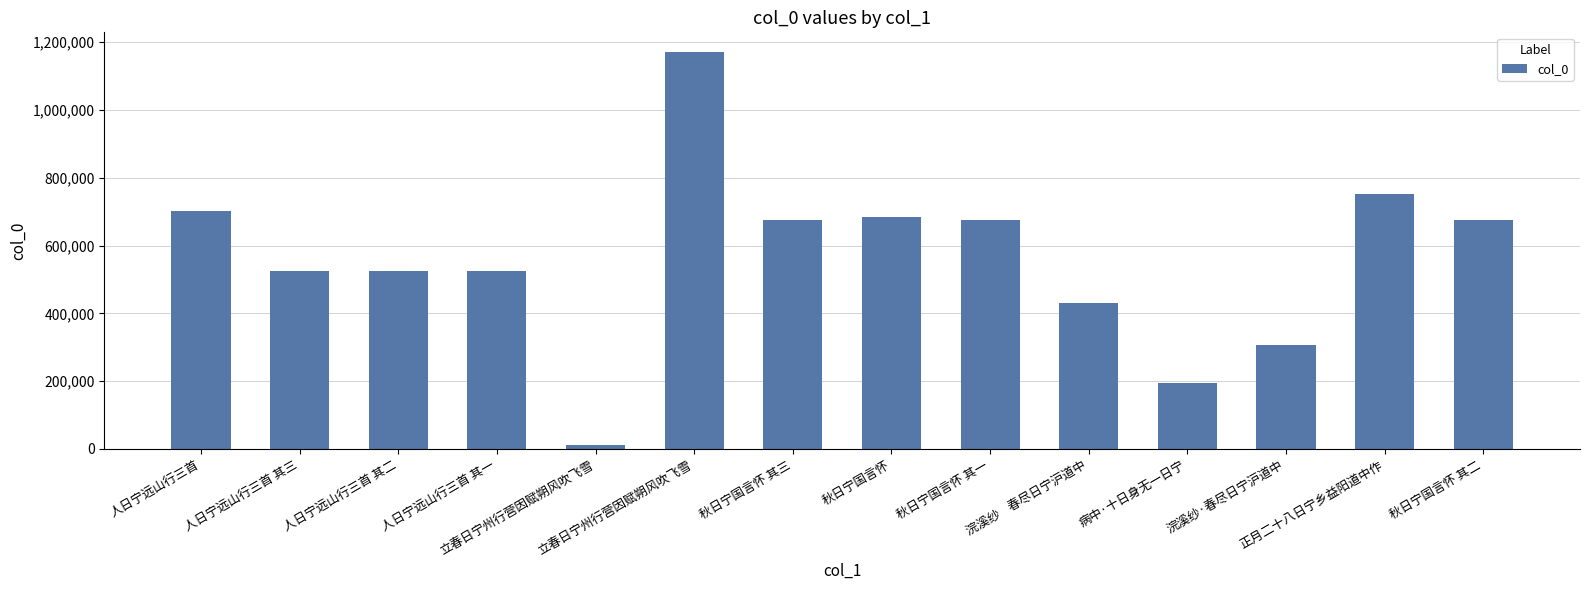

What is the label of the 8th bar from the right?

秋日宁国言怀 其三